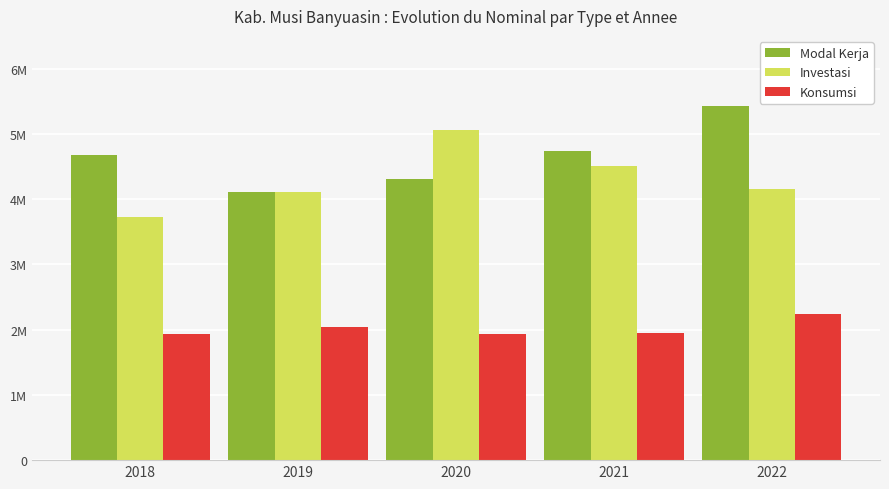

Which series changed the most between 2020 and 2021?

Investasi